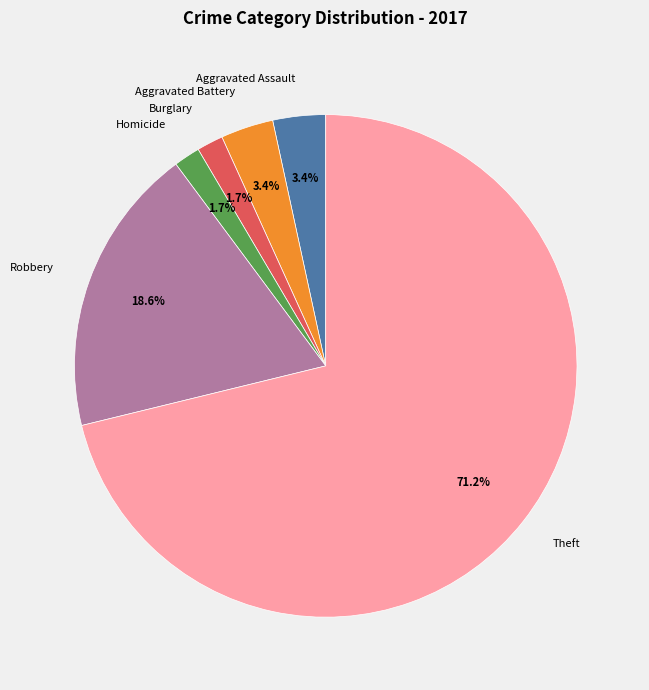

Count the number of slices in the pie.

6